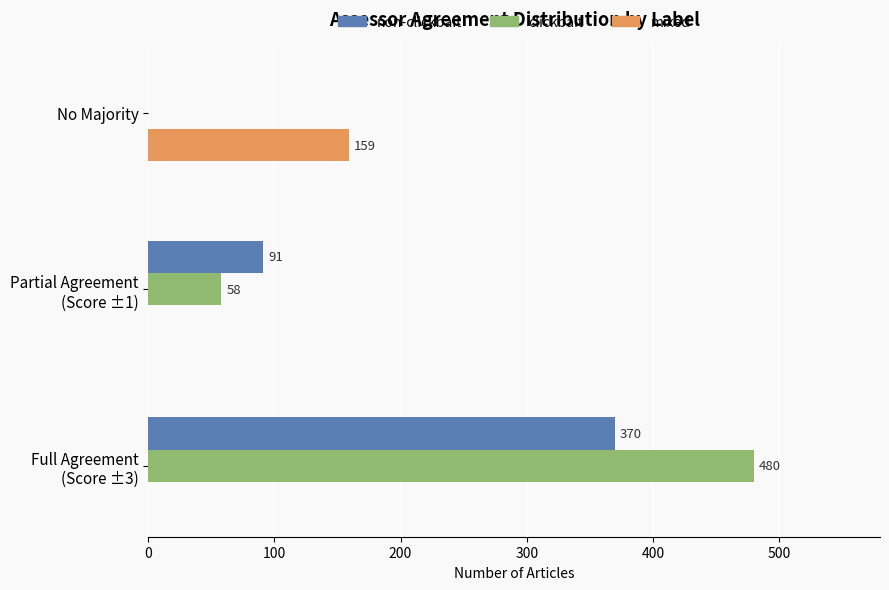

What is the sum of all mixed values?

159